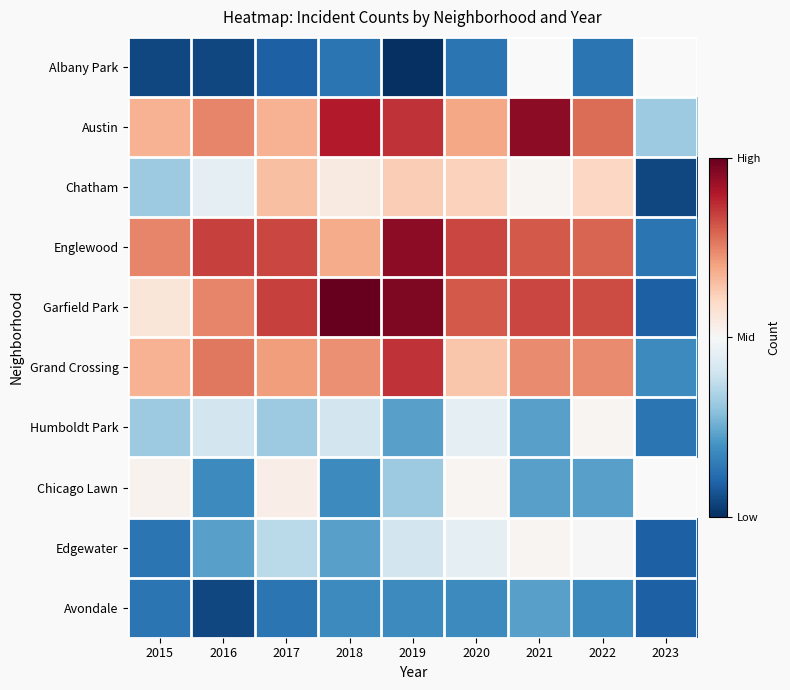

Is it true that Englewood equals 15.2 at 2022?

False